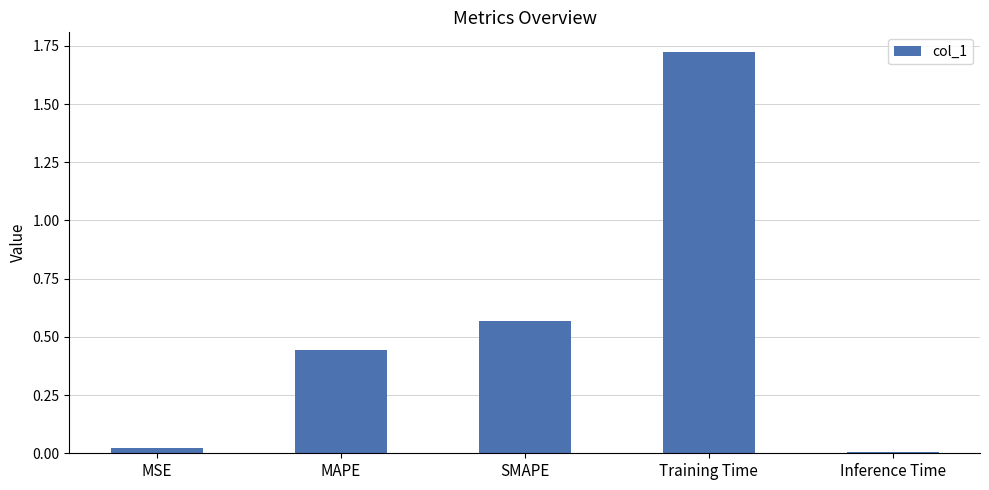

List the labels in order of value, smallest first.

Inference Time, MSE, MAPE, SMAPE, Training Time